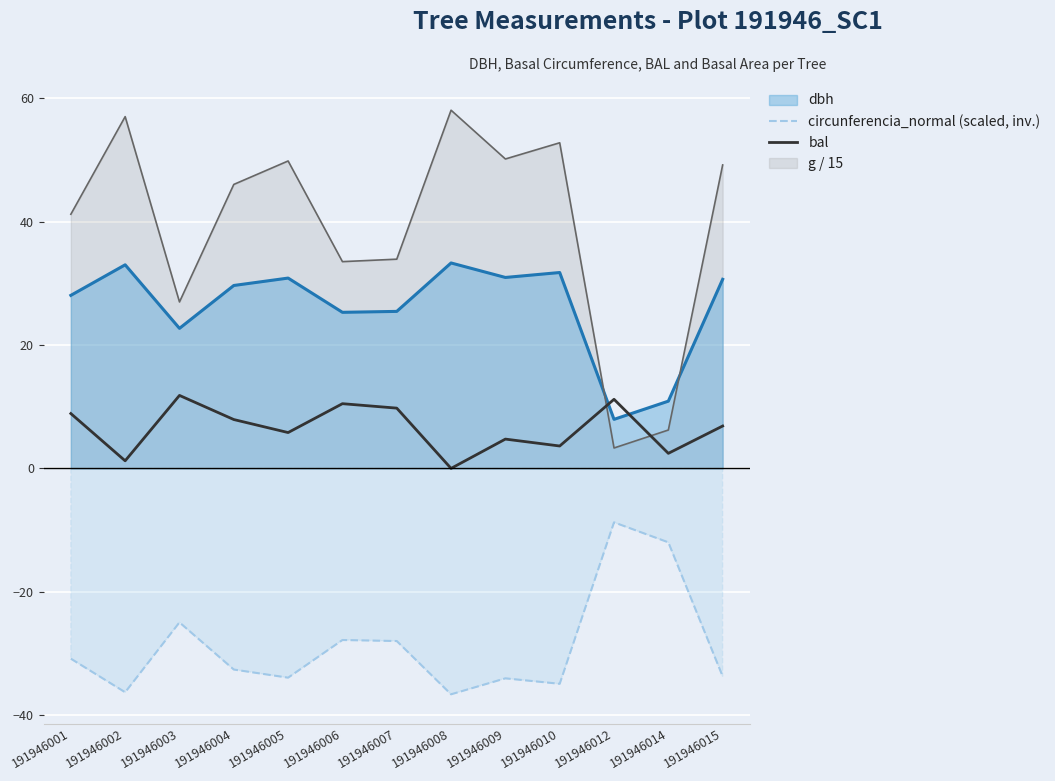

What is the minimum value shown in the chart?

-36.6